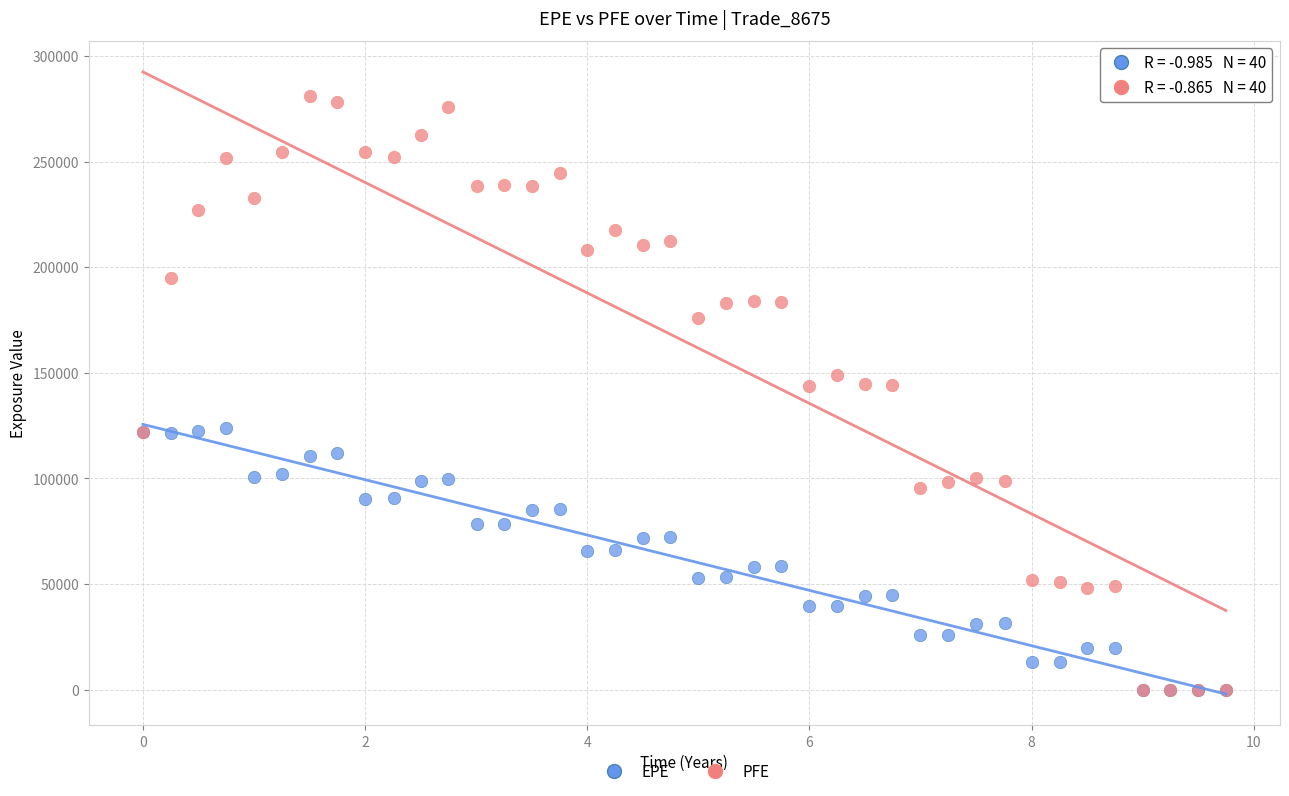

Which series reaches the maximum Y coordinate?

PFE